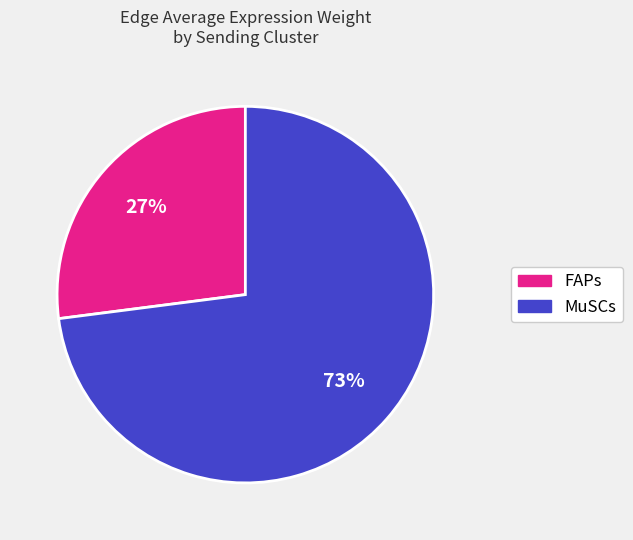

What percentage is the MuSCs slice, to the nearest percent?

73%